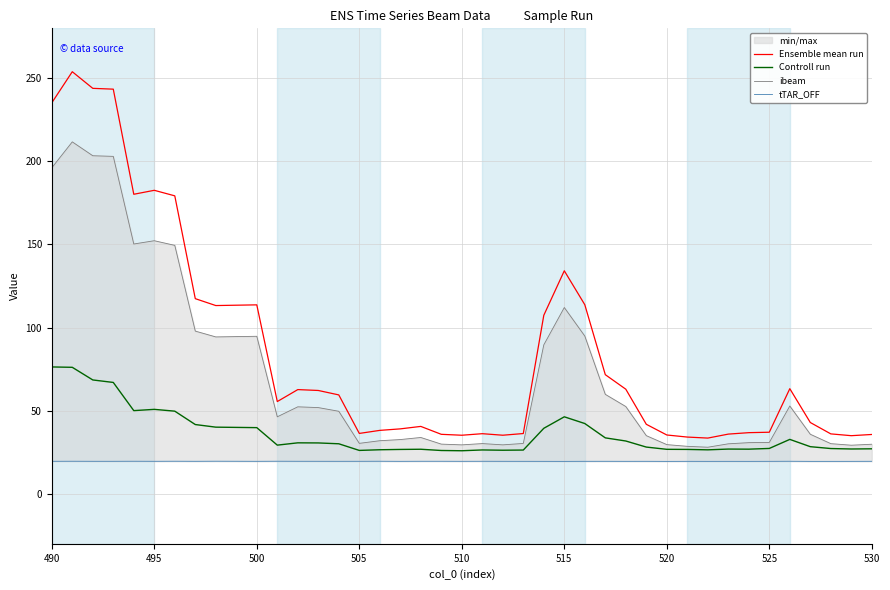

Which series has the largest range (max minus min)?

Ensemble mean run